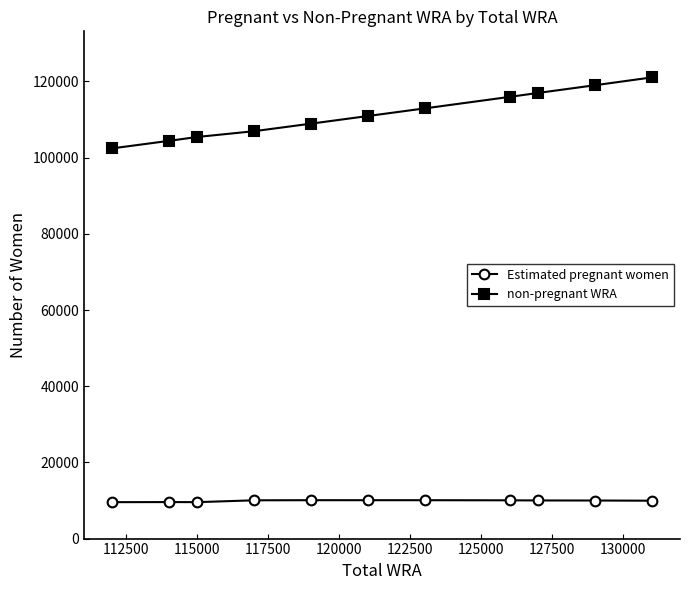

True or false: Estimated pregnant women and non-pregnant WRA intersect in this chart.

False